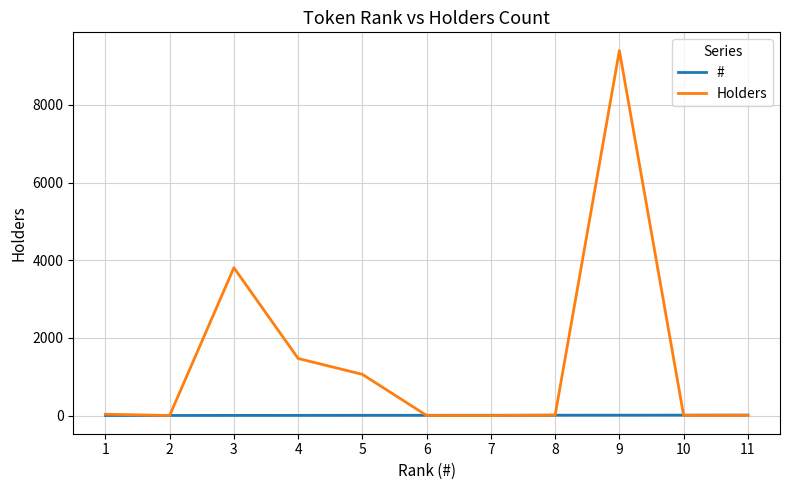

Rank the series at 5 from lowest to highest value.

#, Holders